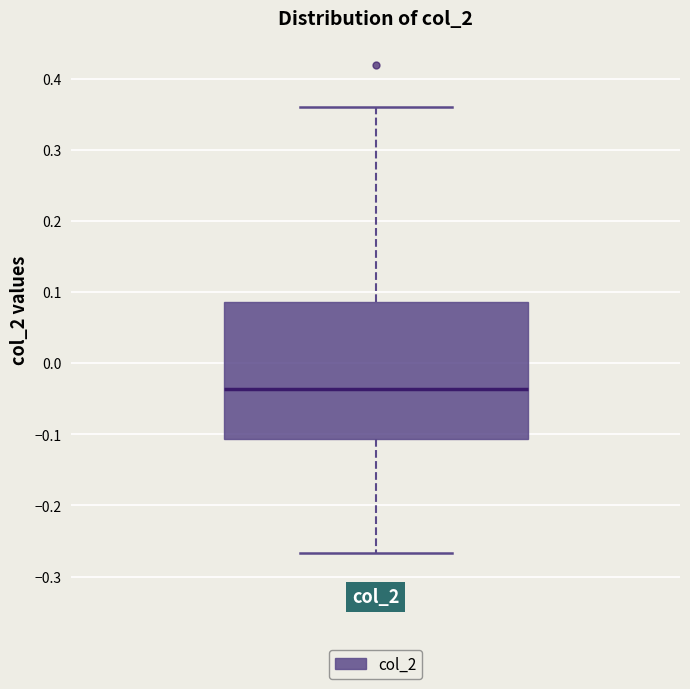

Where is the lower edge of the box for col_2 on the y-axis? The values are not printed on the chart, so give them approximately, as read against the axis.

-0.11